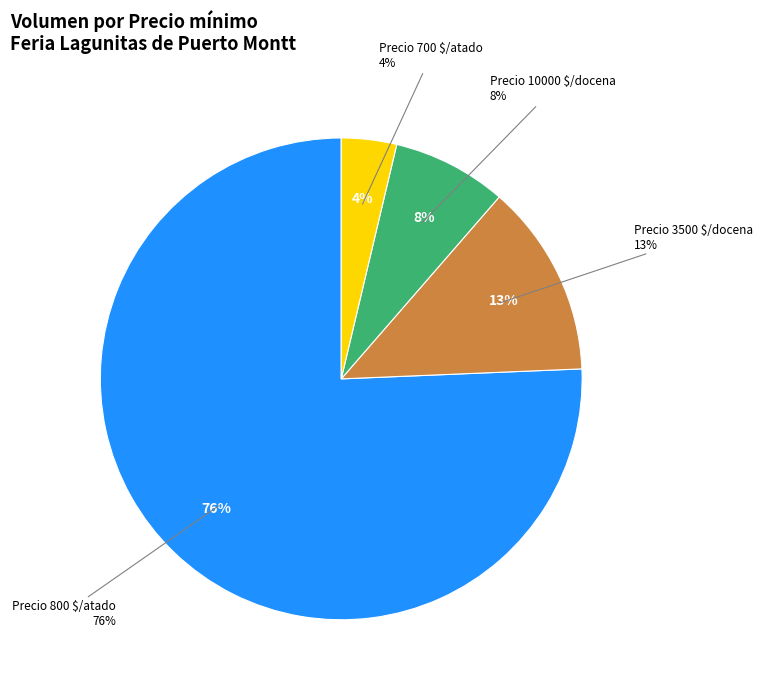

Which category has the biggest portion of the pie?

800